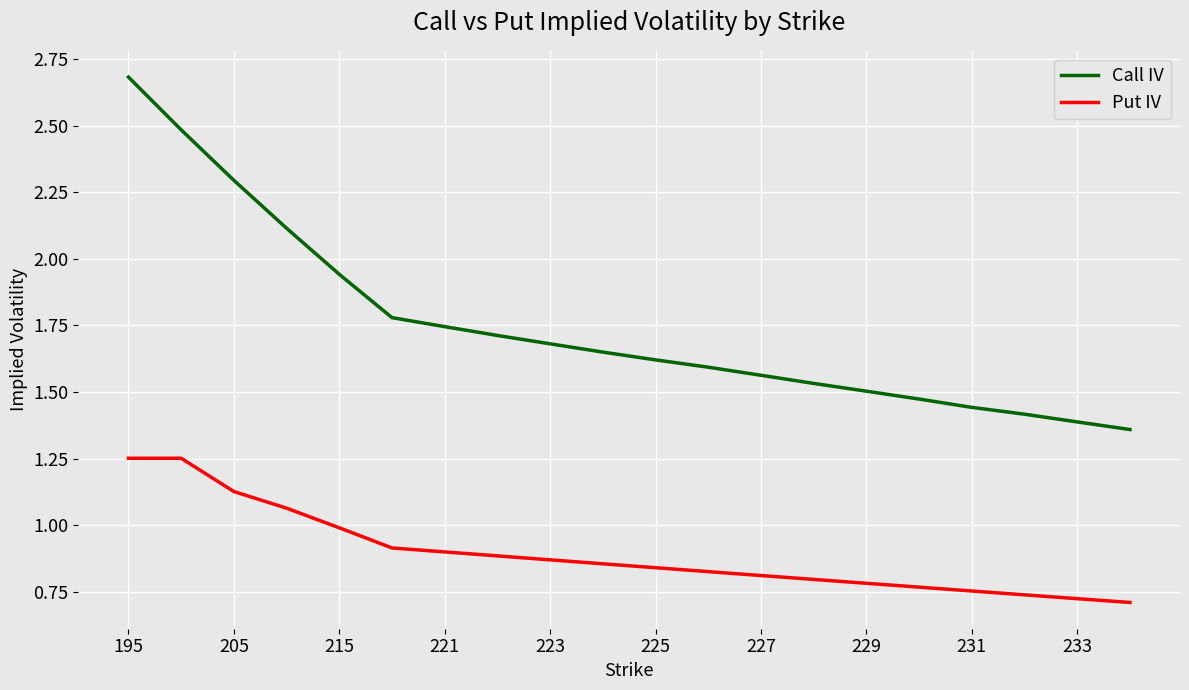

What is the difference between the maximum and minimum values in the Put IV series?

0.5